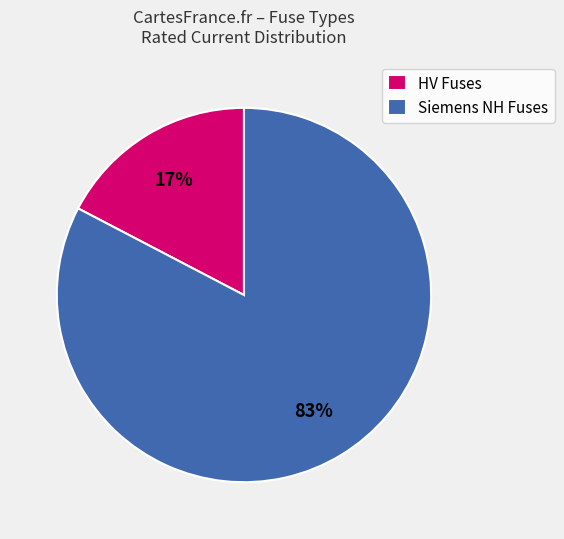

Which slice is the smallest?

HV Fuses